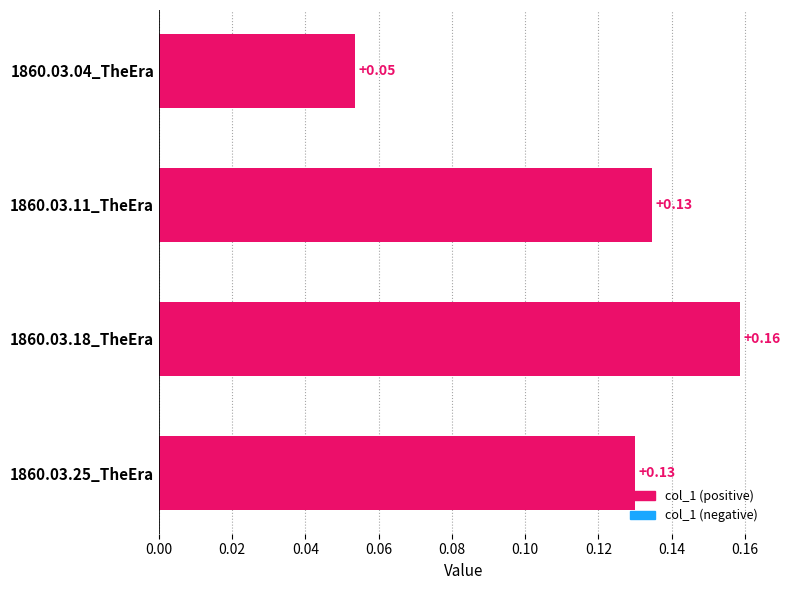

Between 1860.03.25_TheEra and 1860.03.04_TheEra, which is larger?

1860.03.25_TheEra